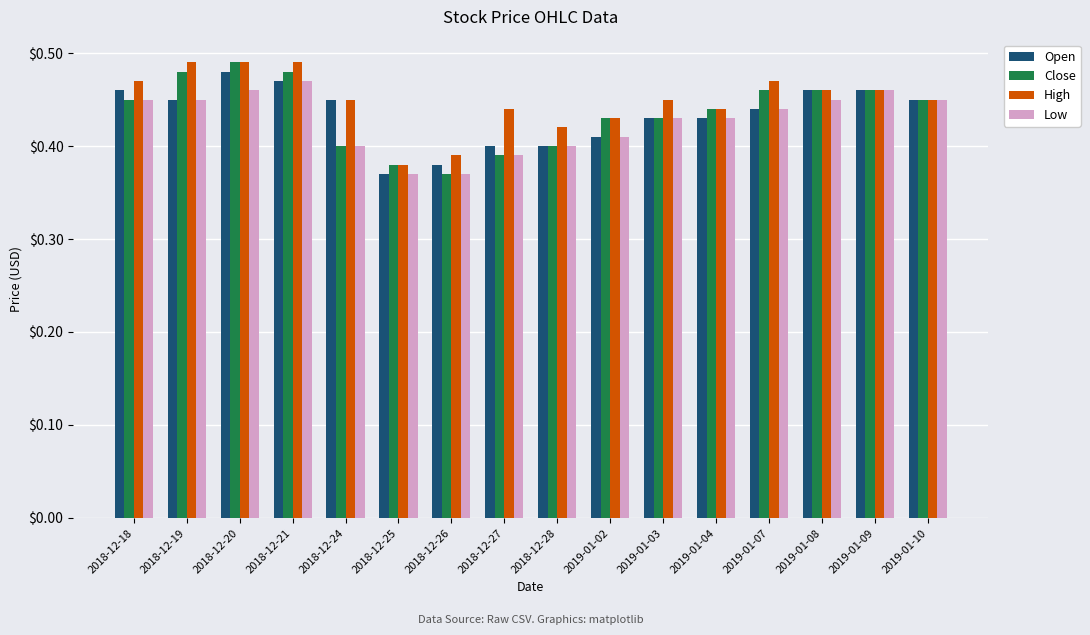

What is the label of the 16th bar from the left?

2019-01-10